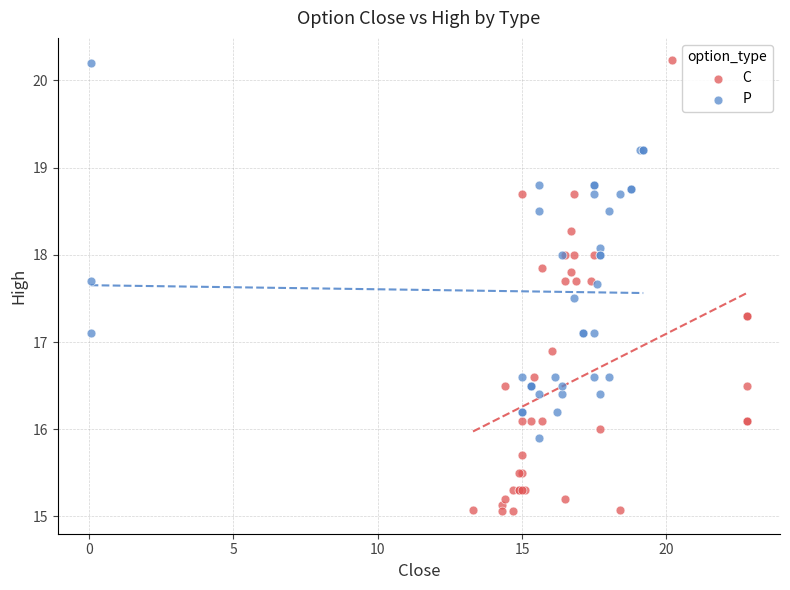

Which series has the largest Y range (max minus min)?

C